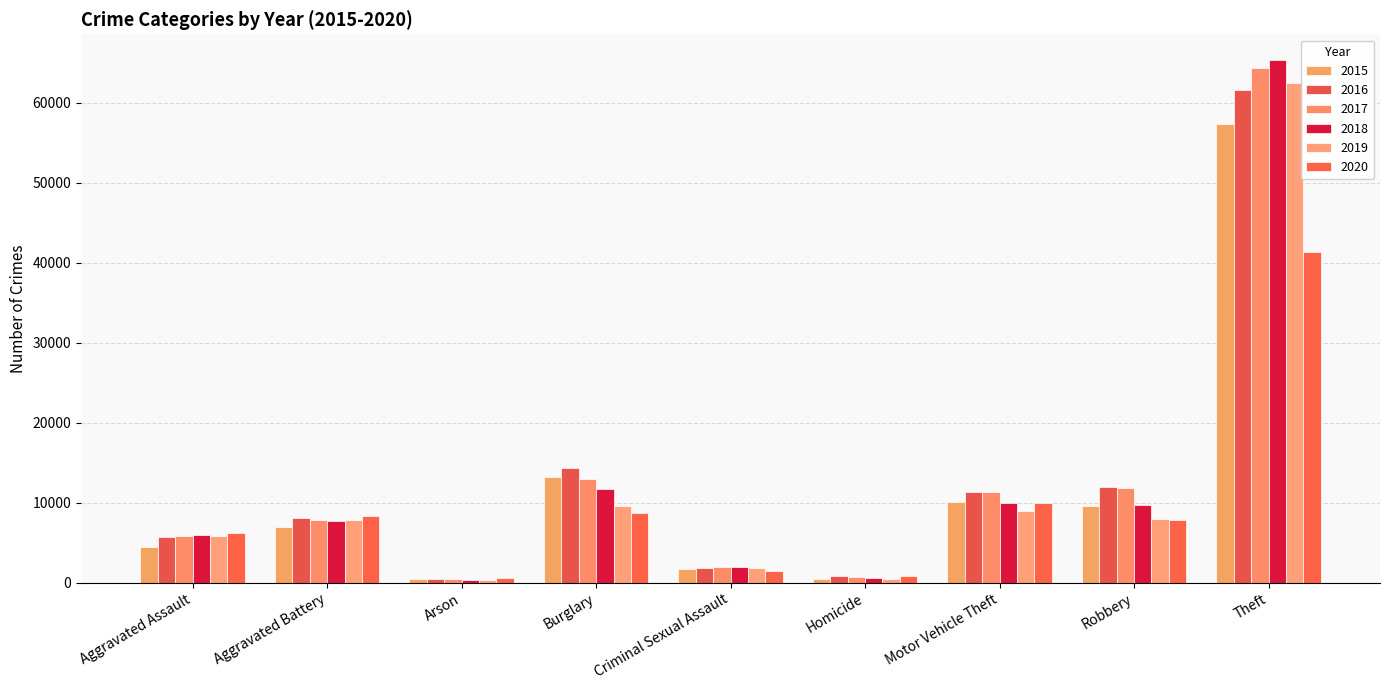

How many values in the 2019 series are below 7857?

4